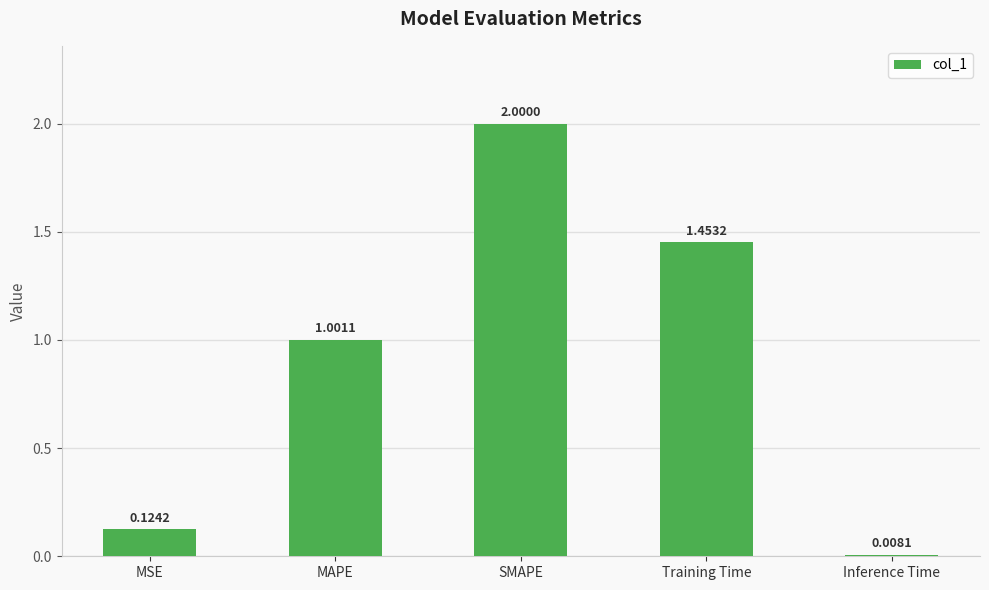

How many series are shown in this chart?

1